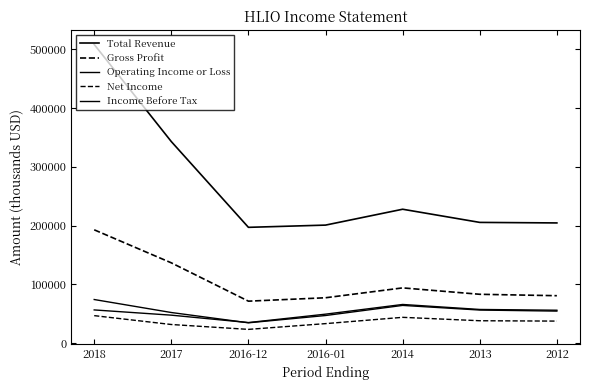

What is the difference between the second highest and second lowest values in the Operating Income or Loss series?

17200